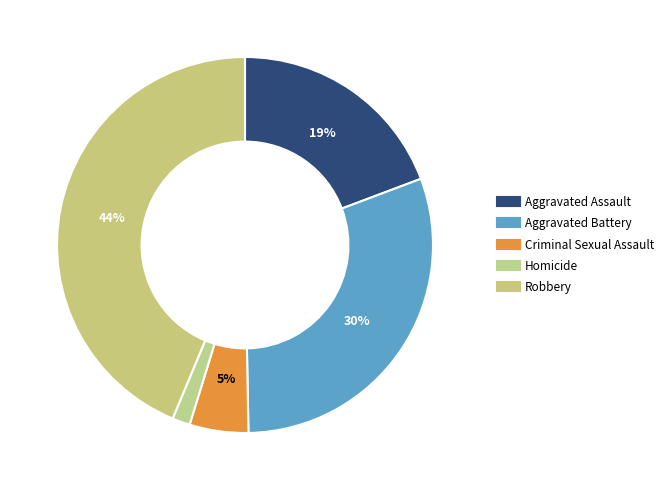

True or false: Aggravated Battery accounts for 30% of the total.

True